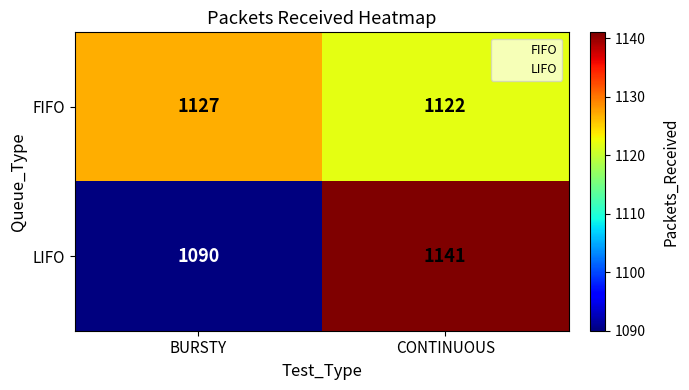

What is the smallest value displayed?

1090